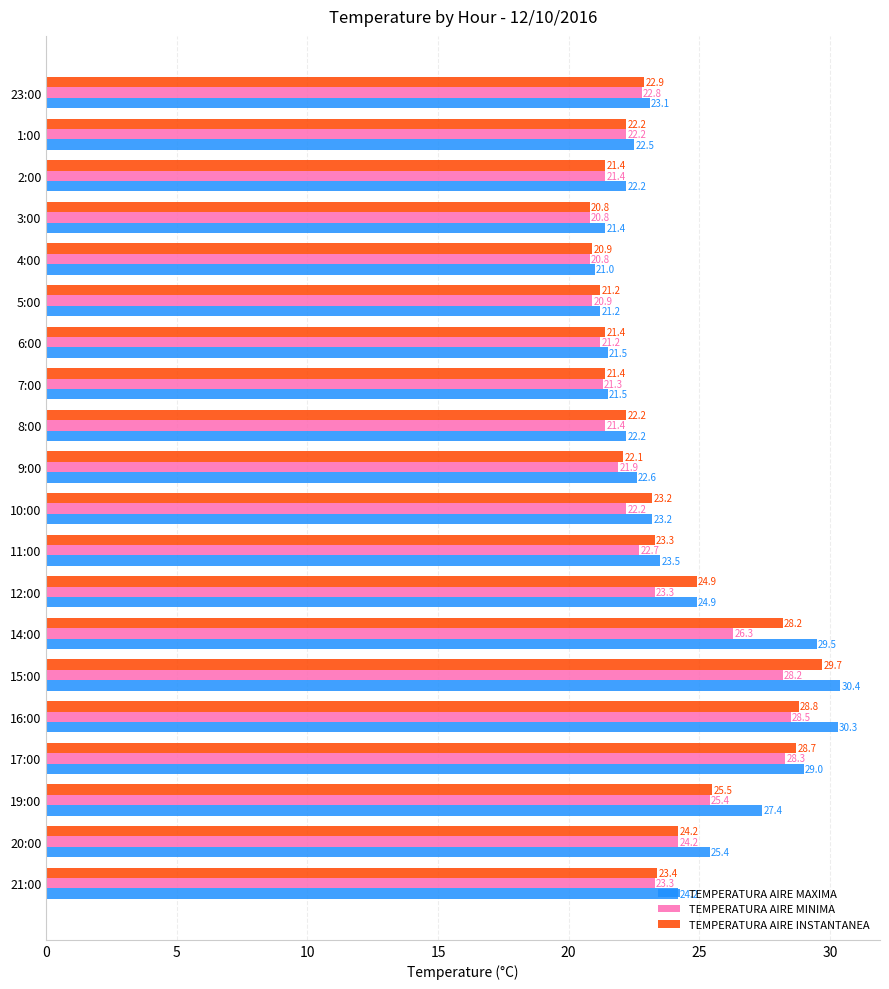

The TEMPERATURA AIRE INSTANTANEA series shows 22.9 at 23:00. True or false?

True